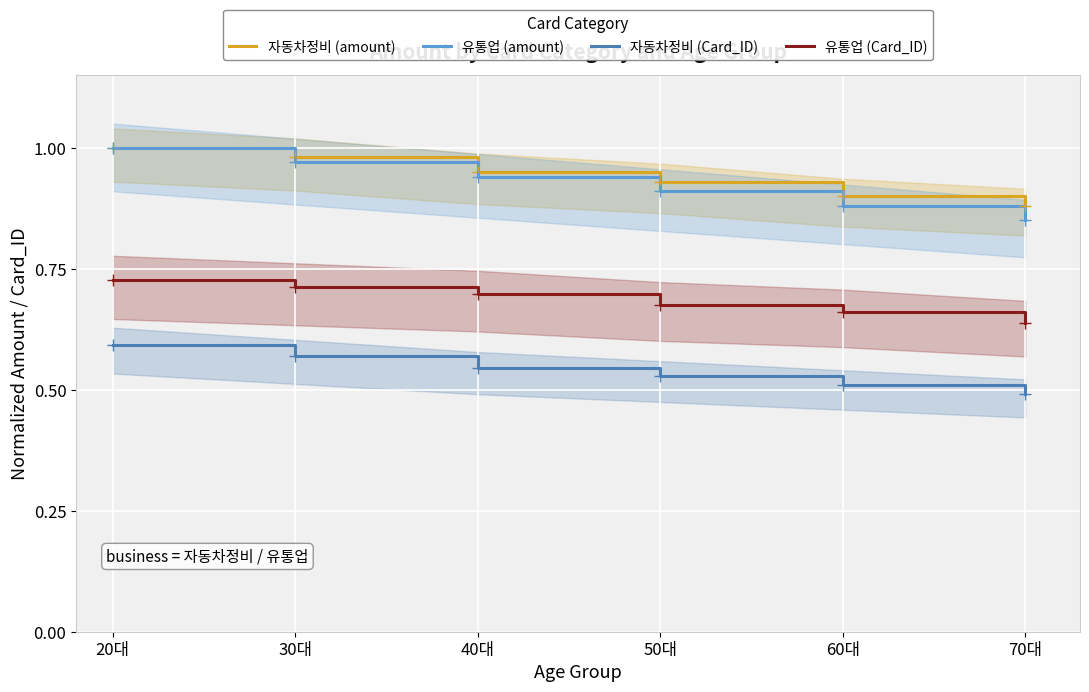

What is the difference between the second highest and minimum values in the 자동차정비 (Card_ID) series?

0.1